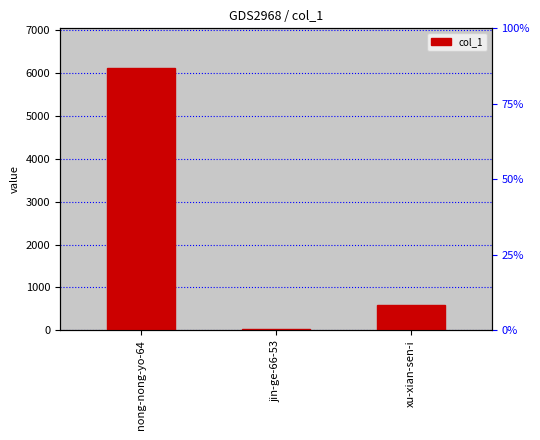

Which has a higher value, nong-nong-yo-64 or jin-ge-66-53?

nong-nong-yo-64